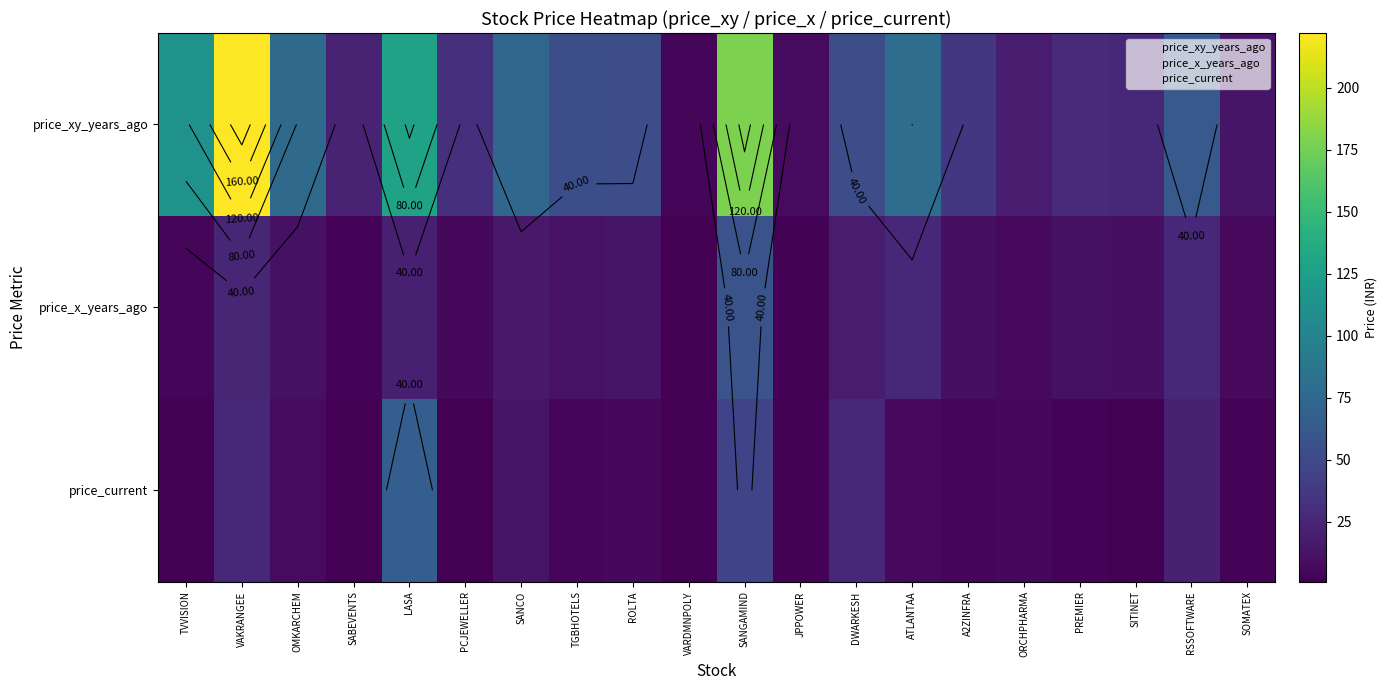

Count the number of categories in the chart.

20